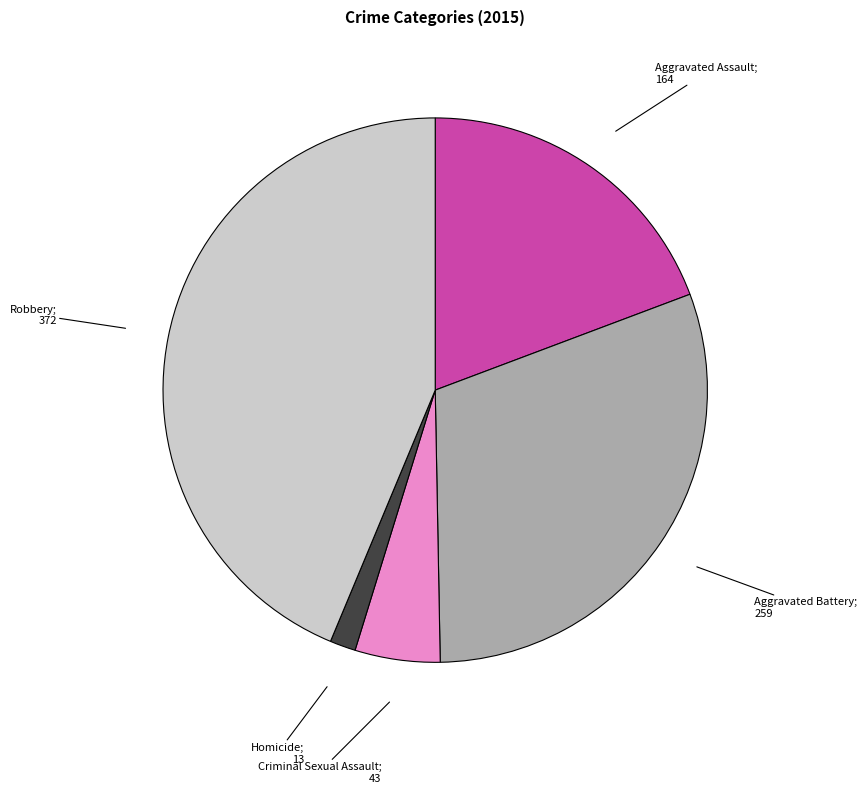

Is there a majority slice in this chart?

No